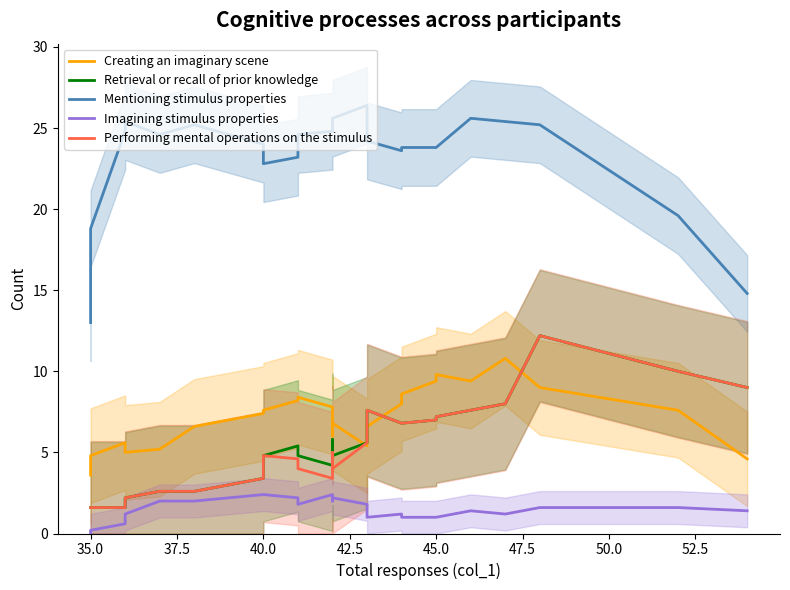

Which series has the widest spread of values?

Mentioning stimulus properties